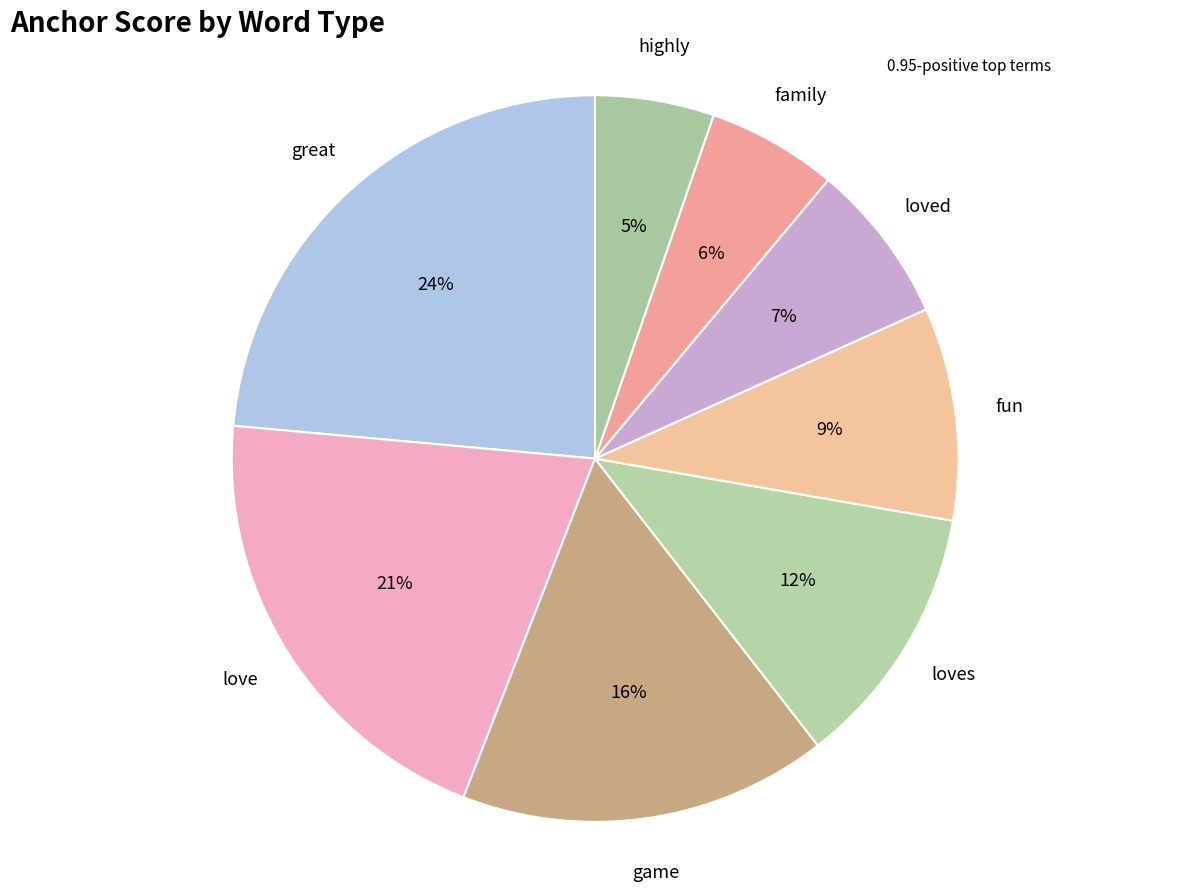

Does any single category account for the majority?

No